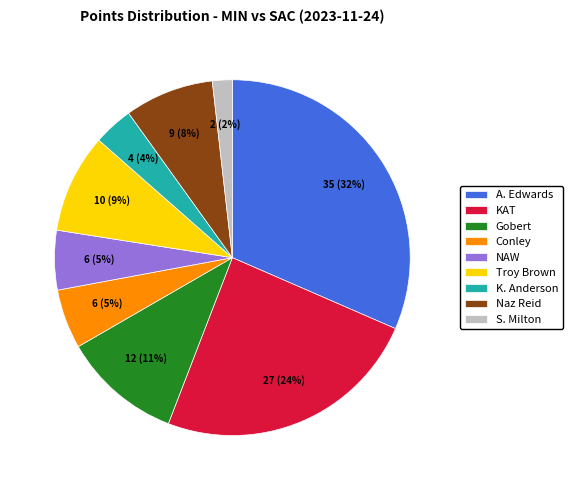

Is the sum of NAW and S. Milton greater than half?

No